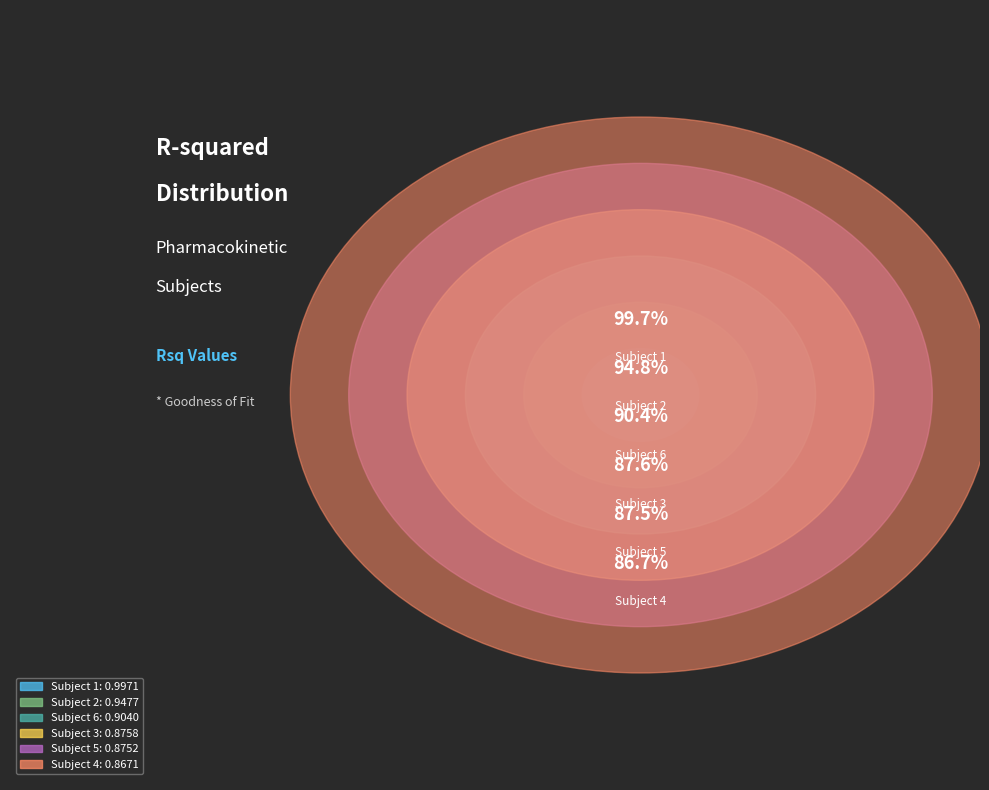

What is the smallest slice in the pie chart?

Subject 4